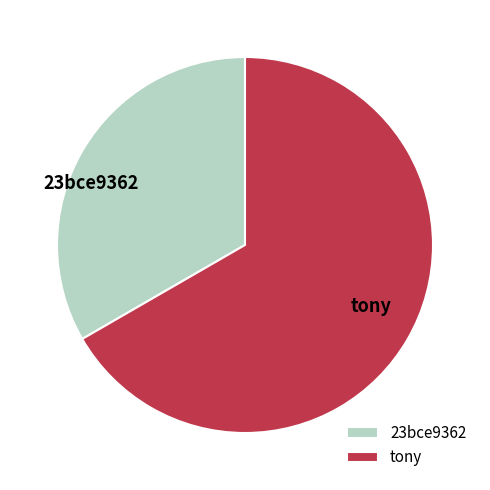

Rank the categories by value from lowest to highest.

23bce9362, tony